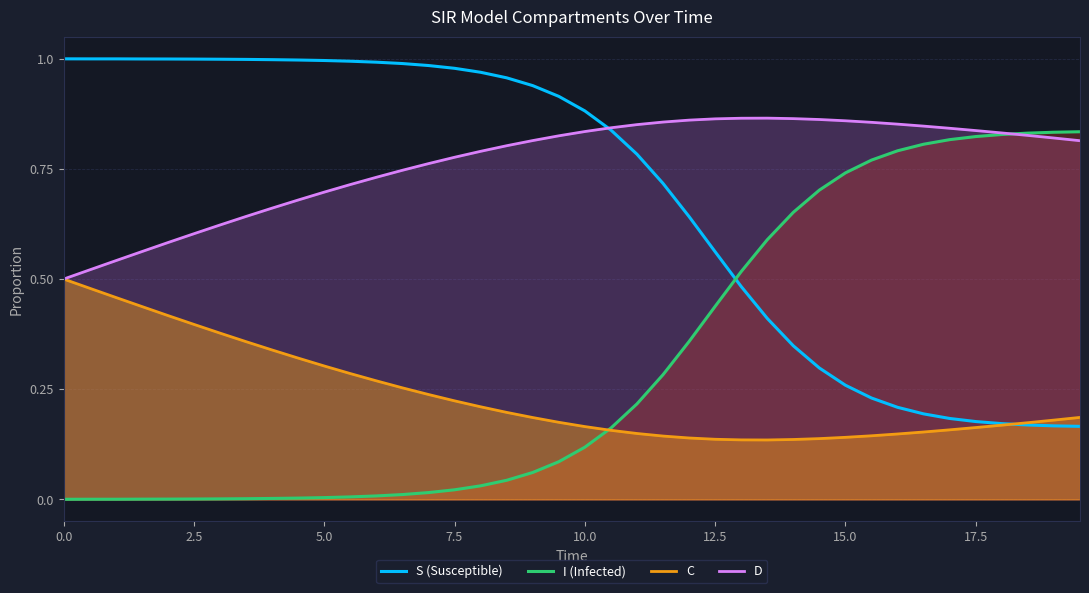

How many lines are shown in the chart?

4